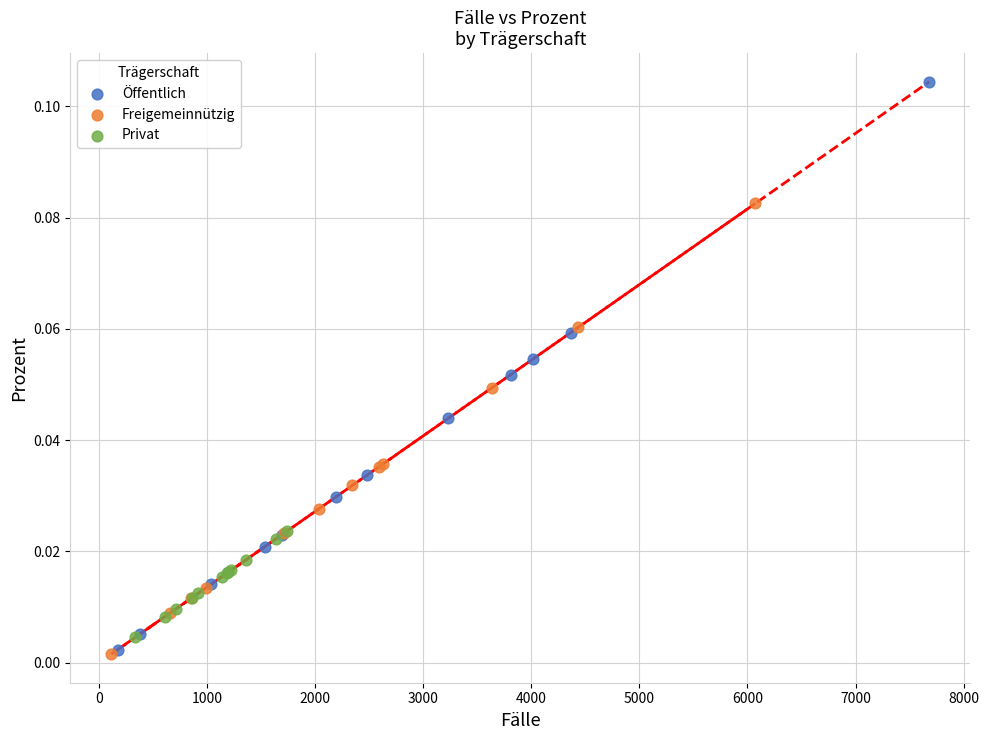

Which series reaches the maximum Y coordinate?

Öffentlich